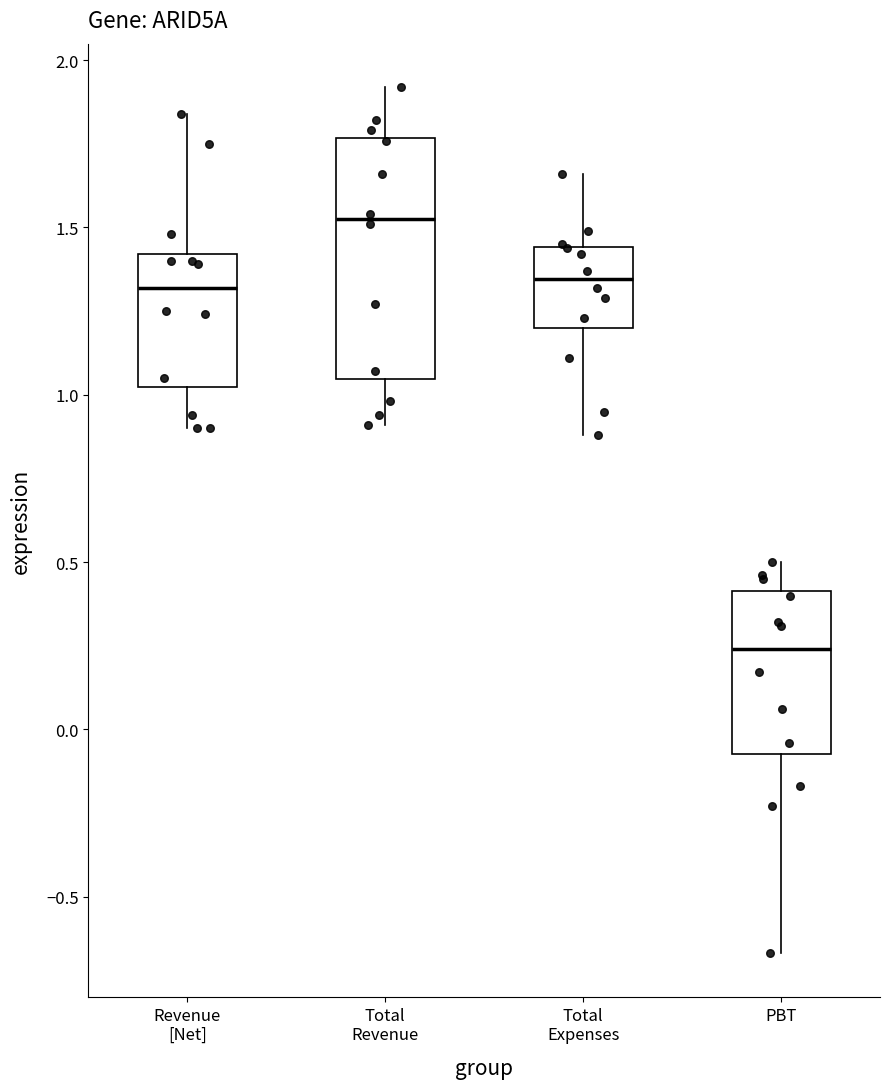

Which box's median line is the highest?

Total Revenue